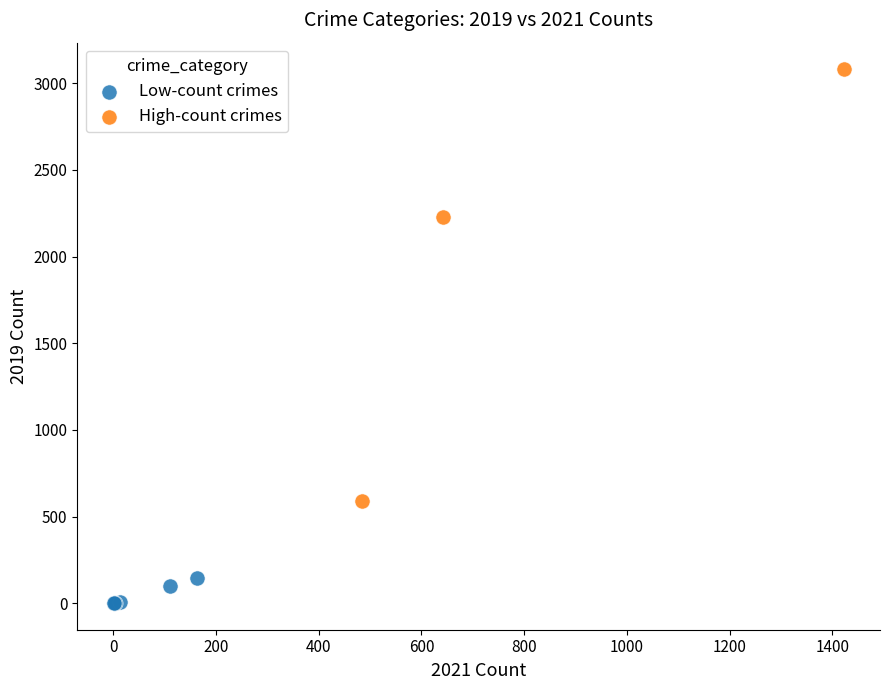

Which series reaches the maximum Y coordinate?

High-count crimes